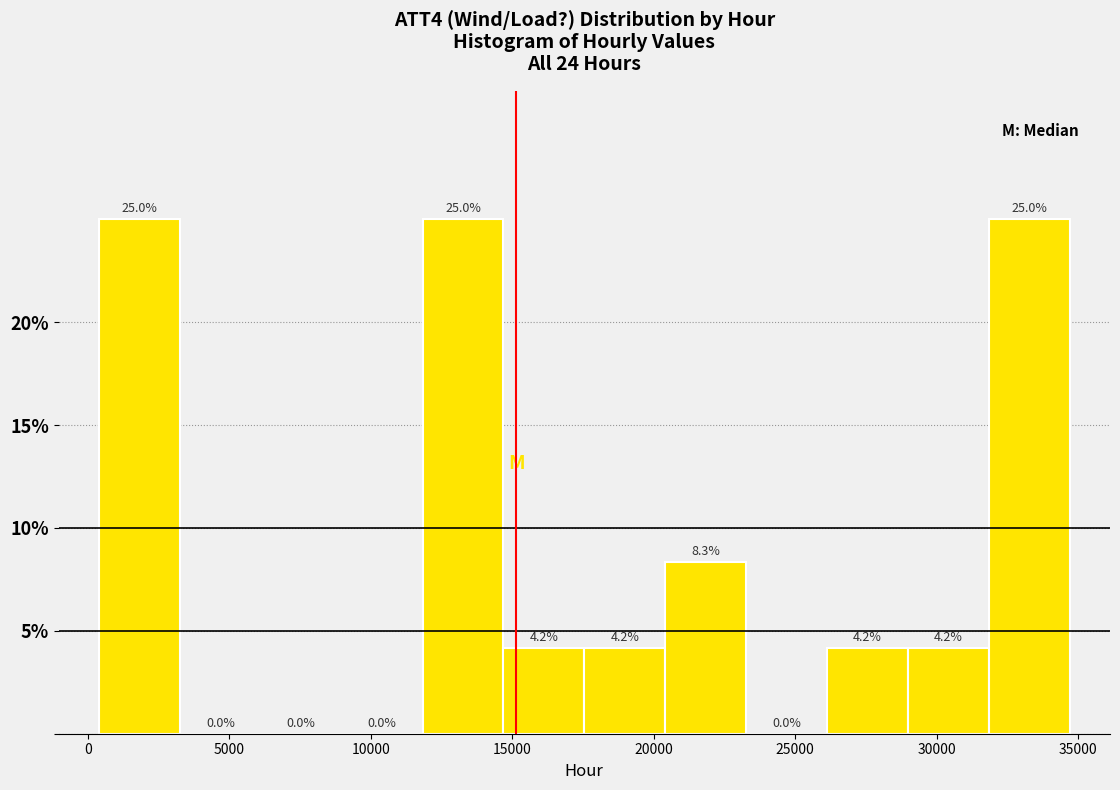

Reading left to right, transcribe this chart: for each bar, give the range it covers on the x-axis and its height. The bar edges are not printed on the chart, so give them approximately, as read against the axis.

500 to 3500: 25.0
3500 to 6000: 0.0
6000 to 9000: 0.0
9000 to 12000: 0.0
12000 to 14500: 25.0
14500 to 17500: 4.2
17500 to 20500: 4.2
20500 to 23500: 8.3
23500 to 26000: 0.0
26000 to 29000: 4.2
29000 to 32000: 4.2
32000 to 34500: 25.0